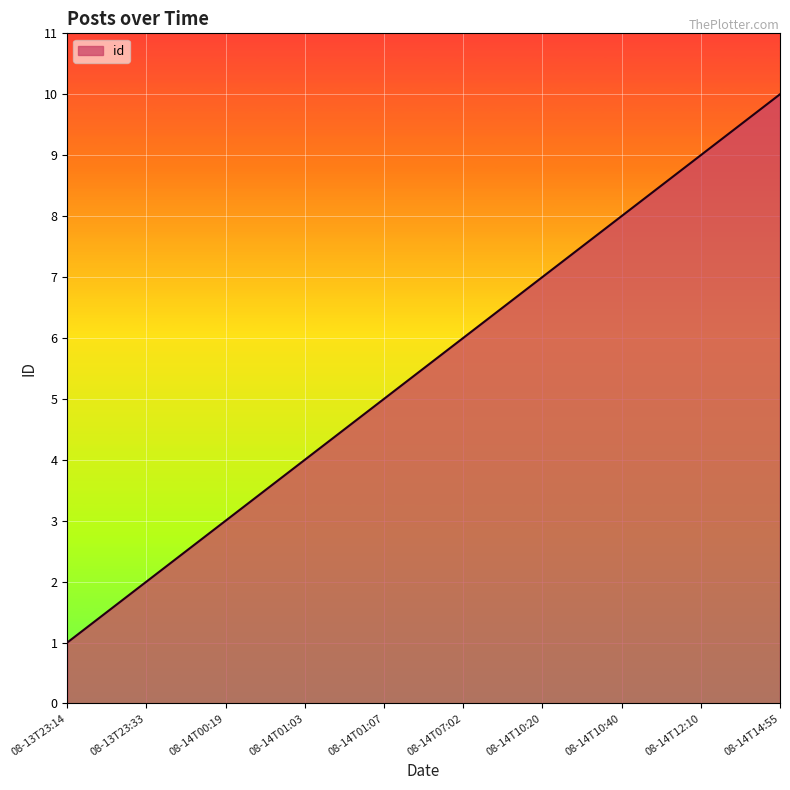

Which label corresponds to the smallest value in the chart?

08-13T23:14